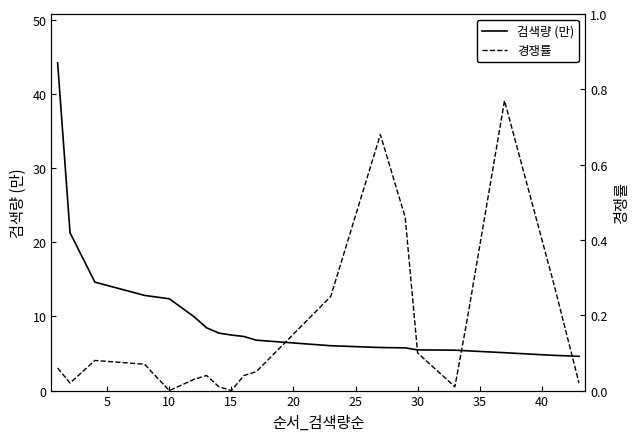

True or false: 검색량 (만) has a value of 12.4 at 10.

True